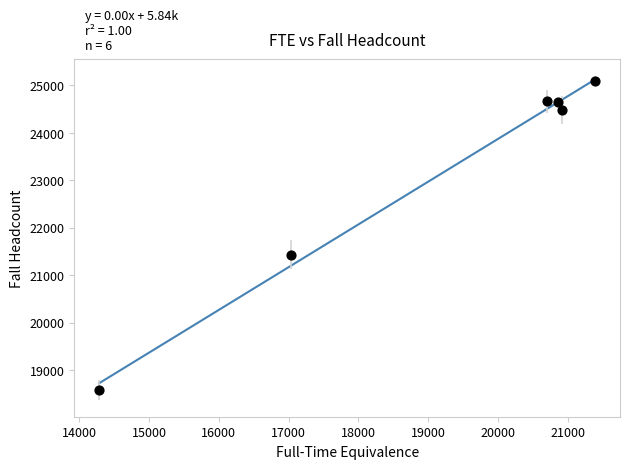

What is the average Y value?

23149